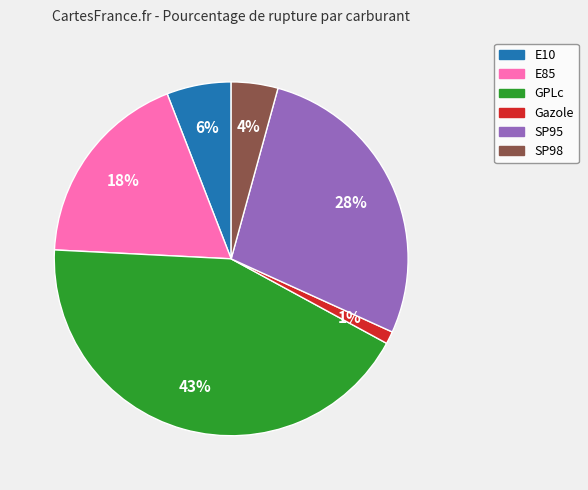

To the nearest percent, what percentage of the pie is SP98?

4%